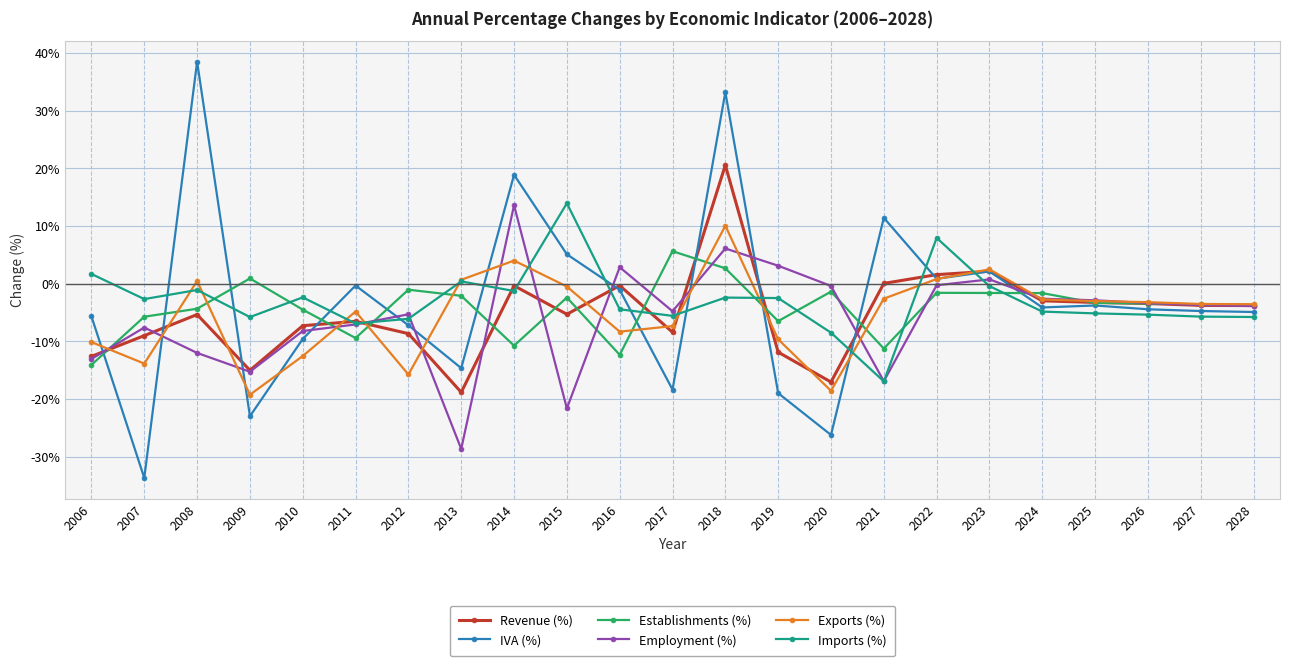

The value of IVA (%) at 2018 is 17.0. True or false?

False